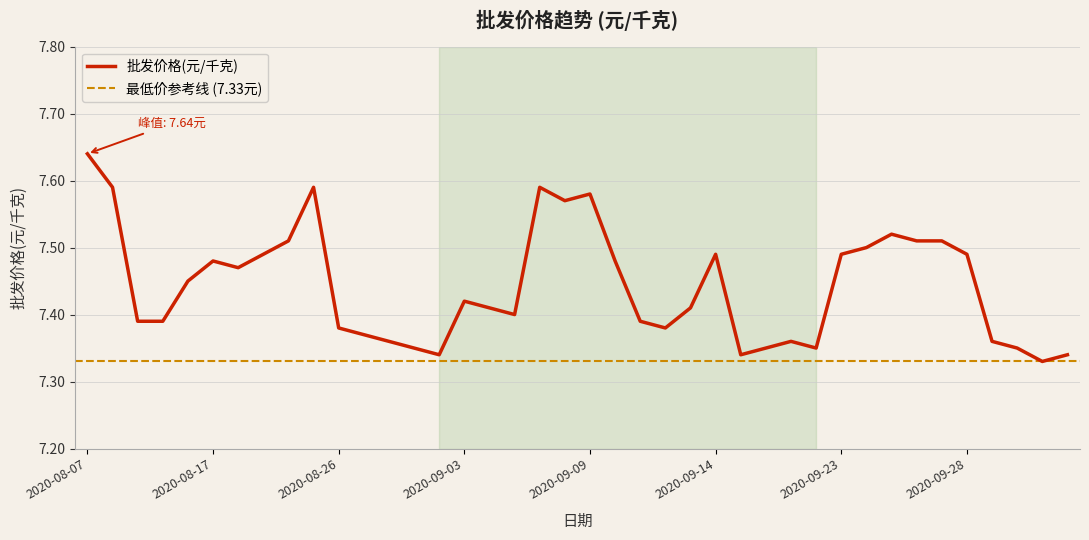

What is the maximum value shown in the chart?

7.6